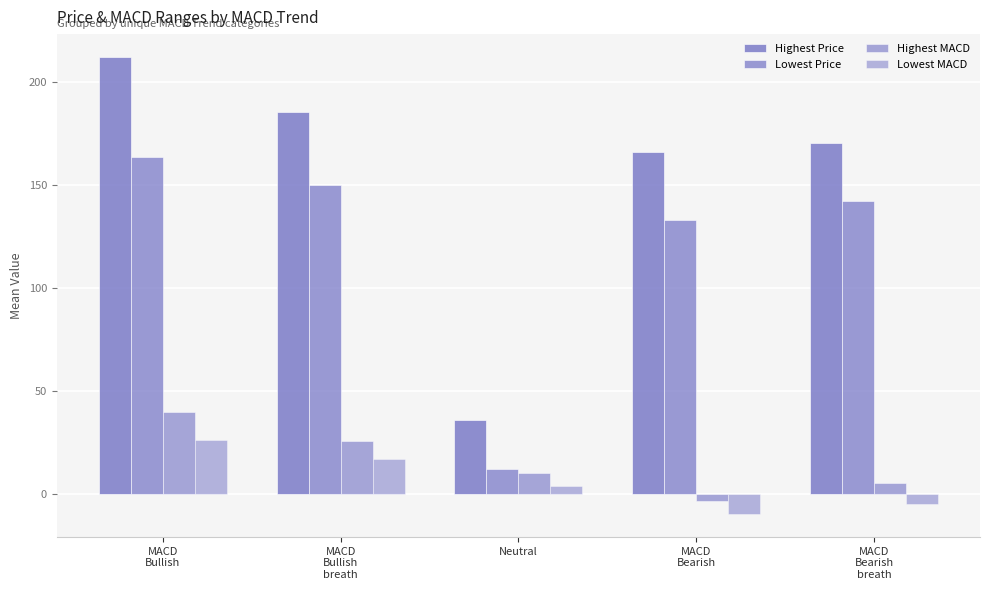

What position from the left is Neutral?

3